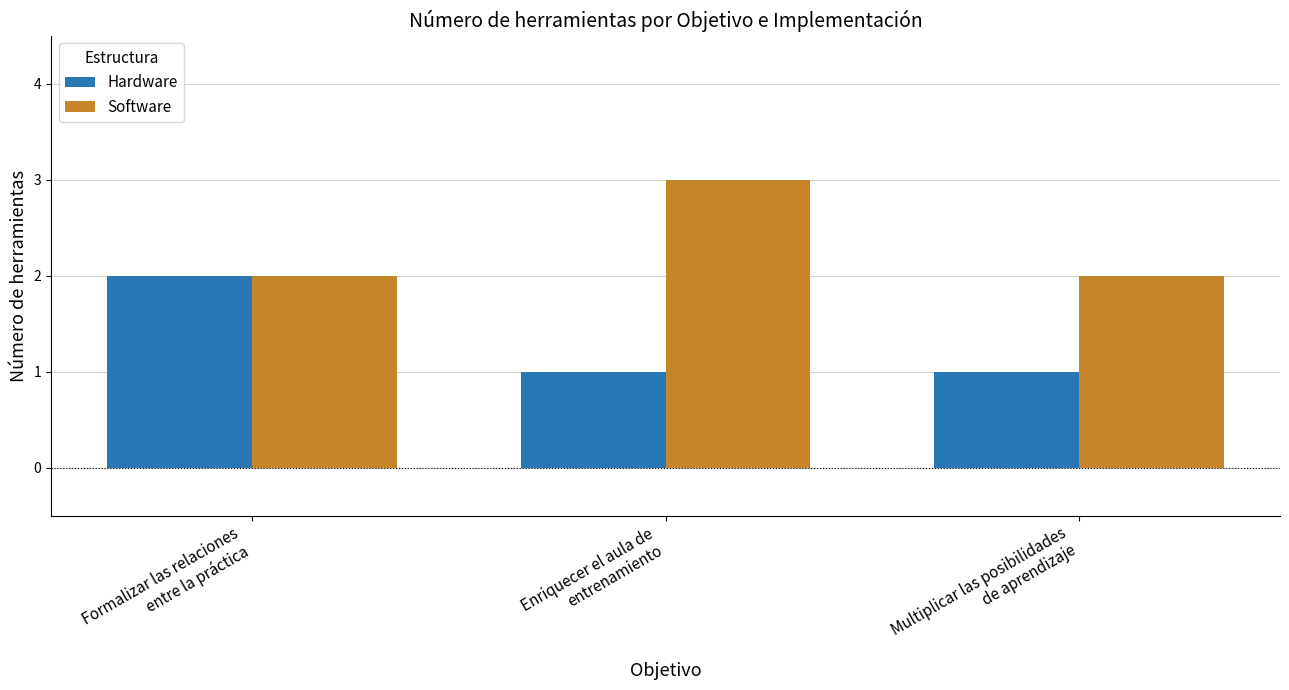

Which series has the largest total across all categories?

Software